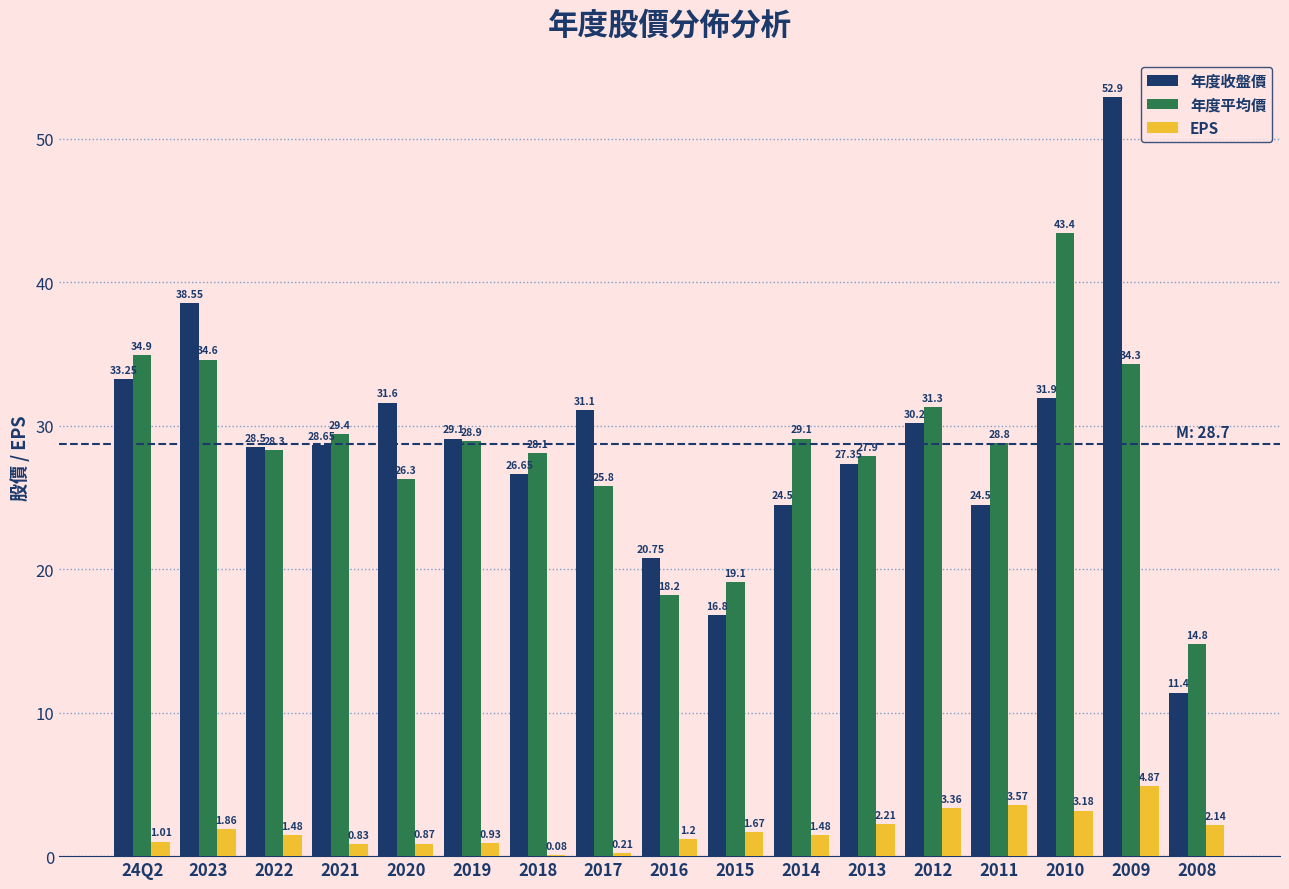

What is the sum of the 年度平均價 values at 2009 and 2020?

60.6